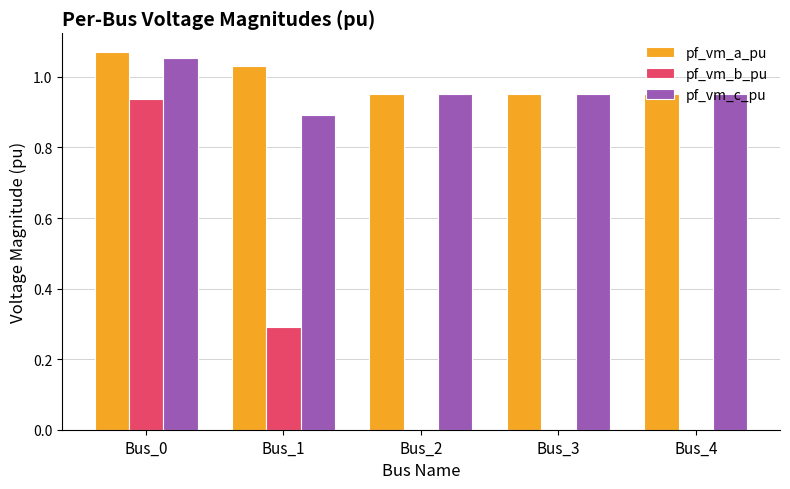

What is the sum of the pf_vm_a_pu values at Bus_3 and Bus_1?

2.0